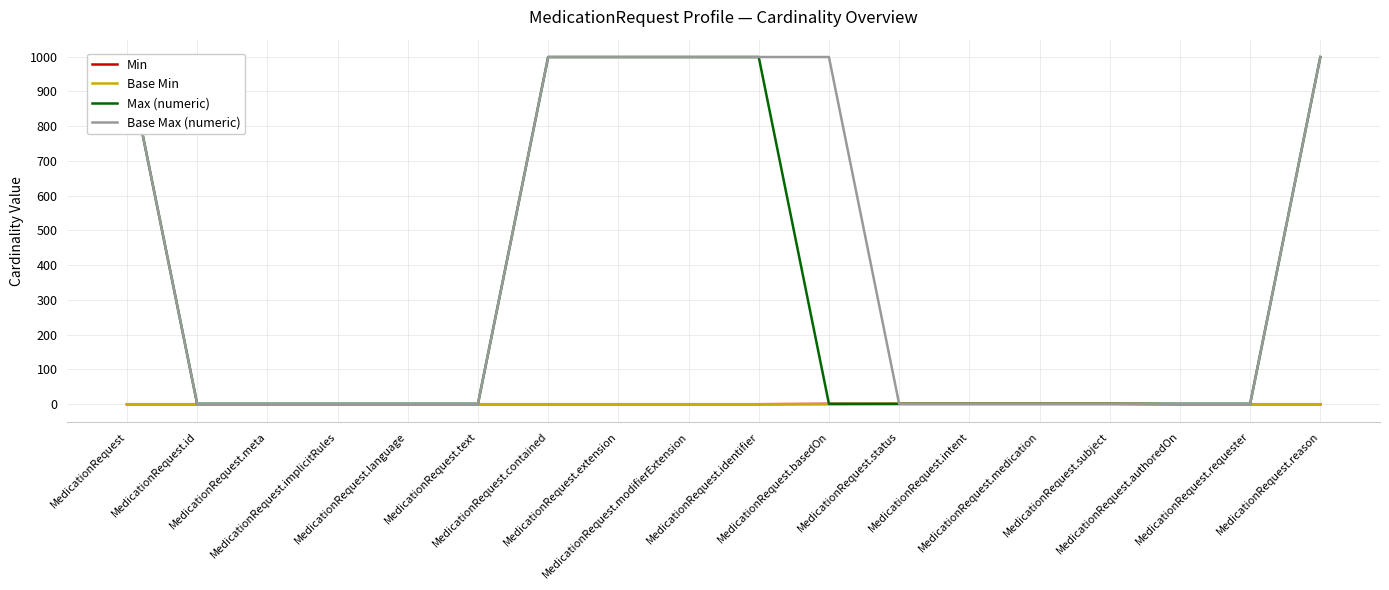

What are all the series names shown in the legend?

Min, Base Min, Max (numeric), Base Max (numeric)